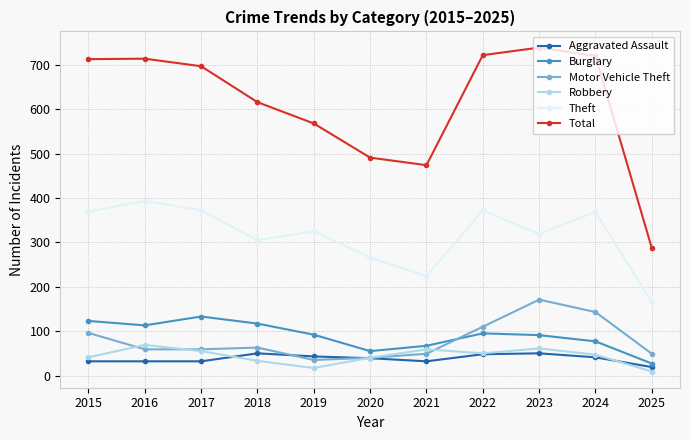

True or false: Burglary has a value of 39 at 2023.

False